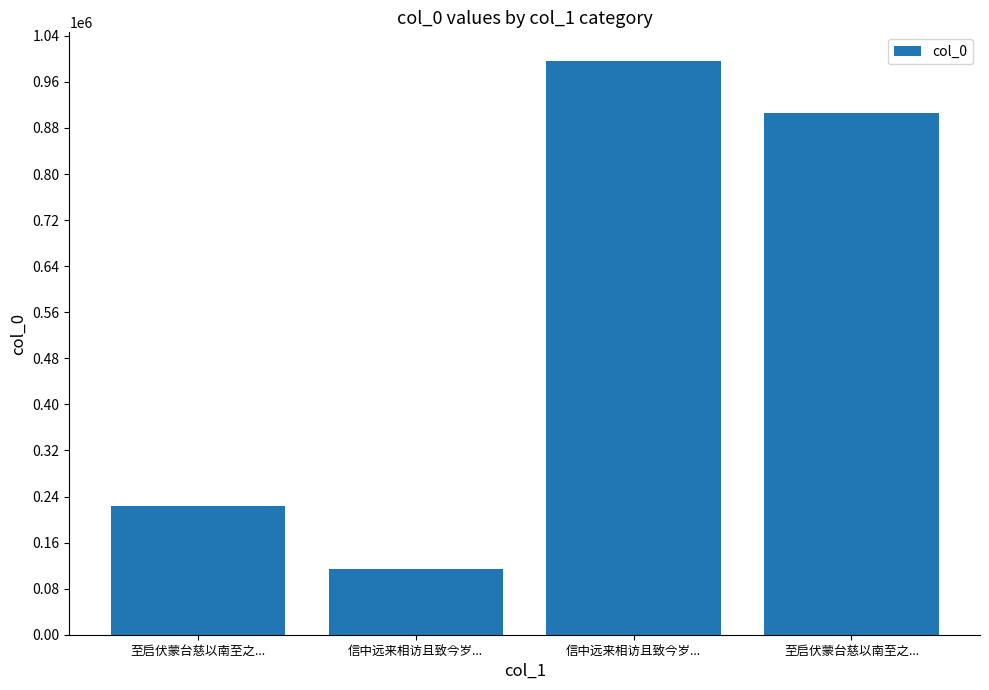

Between 信中远来相访且致今岁... and 至启伏蒙台慈以南至之..., which is larger?

信中远来相访且致今岁...